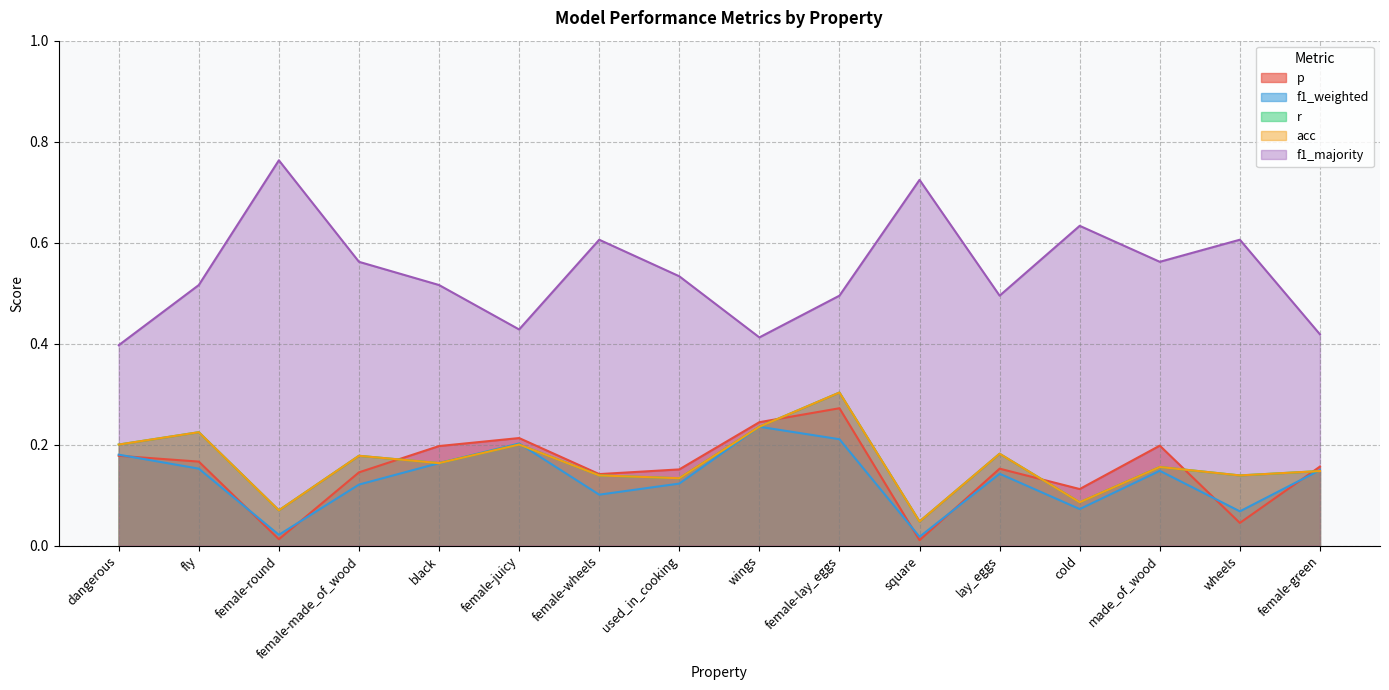

Reading left to right, extract all data points from this chart.

p: dangerous=0.2	fly=0.2	female-round=0.0	female-made_of_wood=0.1	black=0.2	female-juicy=0.2	female-wheels=0.1	used_in_cooking=0.2	wings=0.2	female-lay_eggs=0.3	square=0.0	lay_eggs=0.2	cold=0.1	made_of_wood=0.2	wheels=0.0	female-green=0.2
f1_weighted: dangerous=0.2	fly=0.2	female-round=0.0	female-made_of_wood=0.1	black=0.2	female-juicy=0.2	female-wheels=0.1	used_in_cooking=0.1	wings=0.2	female-lay_eggs=0.2	square=0.0	lay_eggs=0.1	cold=0.1	made_of_wood=0.1	wheels=0.1	female-green=0.1
r: dangerous=0.2	fly=0.2	female-round=0.1	female-made_of_wood=0.2	black=0.2	female-juicy=0.2	female-wheels=0.1	used_in_cooking=0.1	wings=0.2	female-lay_eggs=0.3	square=0.0	lay_eggs=0.2	cold=0.1	made_of_wood=0.2	wheels=0.1	female-green=0.1
acc: dangerous=0.2	fly=0.2	female-round=0.1	female-made_of_wood=0.2	black=0.2	female-juicy=0.2	female-wheels=0.1	used_in_cooking=0.1	wings=0.2	female-lay_eggs=0.3	square=0.0	lay_eggs=0.2	cold=0.1	made_of_wood=0.2	wheels=0.1	female-green=0.1
f1_majority: dangerous=0.4	fly=0.5	female-round=0.8	female-made_of_wood=0.6	black=0.5	female-juicy=0.4	female-wheels=0.6	used_in_cooking=0.5	wings=0.4	female-lay_eggs=0.5	square=0.7	lay_eggs=0.5	cold=0.6	made_of_wood=0.6	wheels=0.6	female-green=0.4